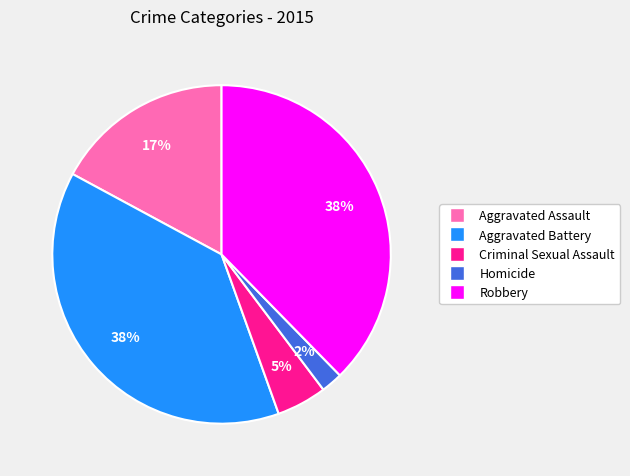

The Homicide slice represents 10% of the pie. True or false?

False